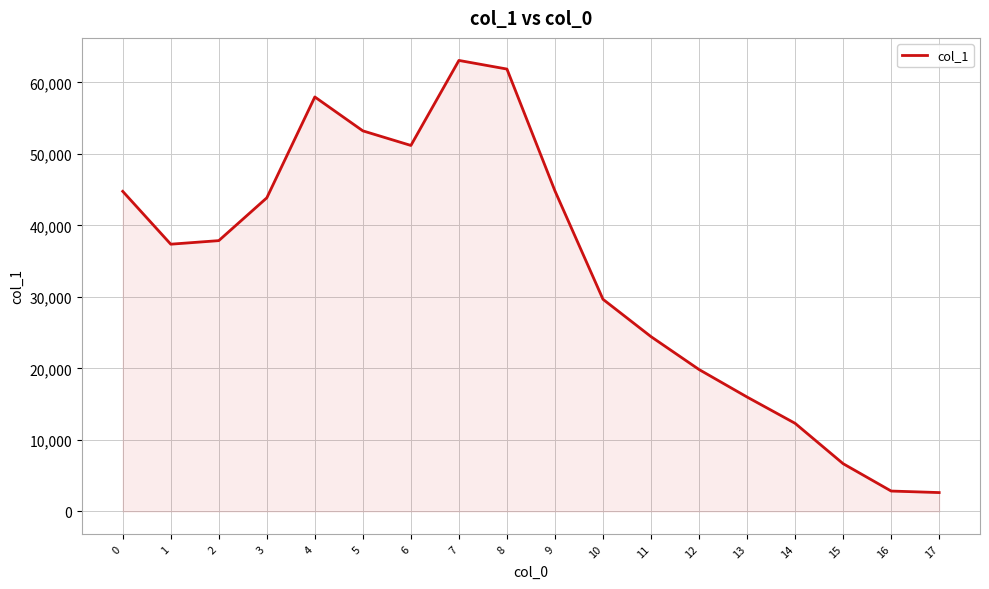

Which label corresponds to the largest value in the chart?

7